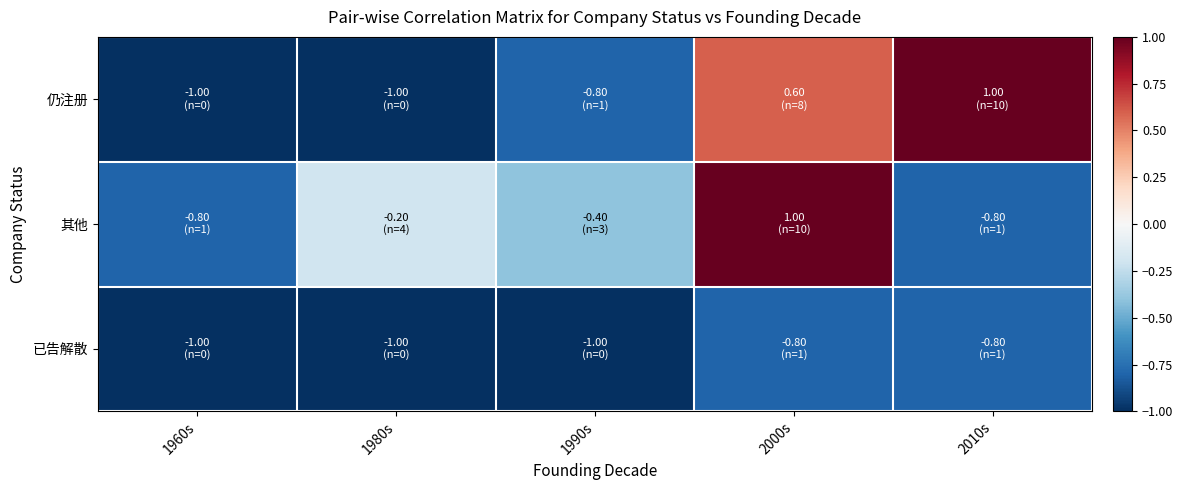

Which series has the largest total across all categories?

仍注册